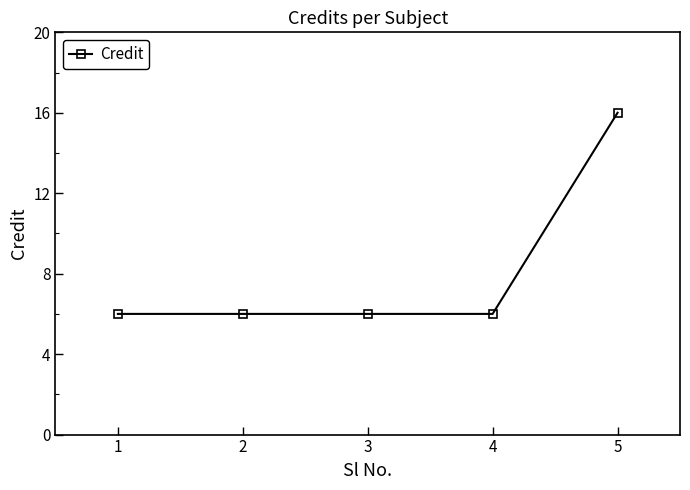

Reading left to right, list all the values displayed in this chart.

6	6	6	6	16